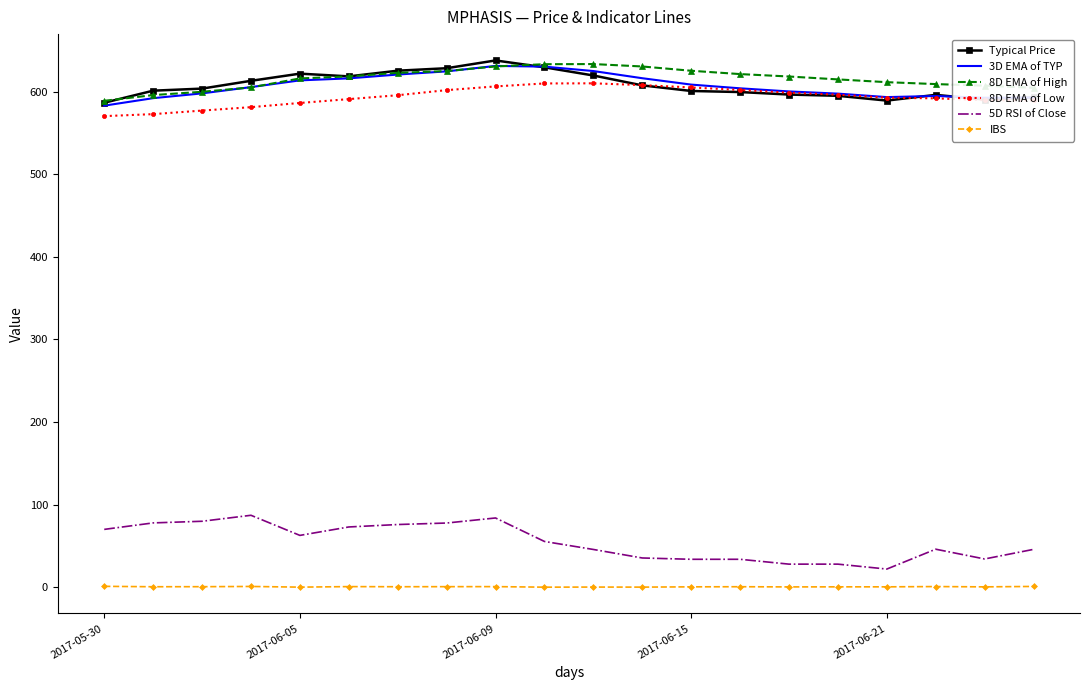

True or false: Typical Price has more than 0 interior local peaks.

True